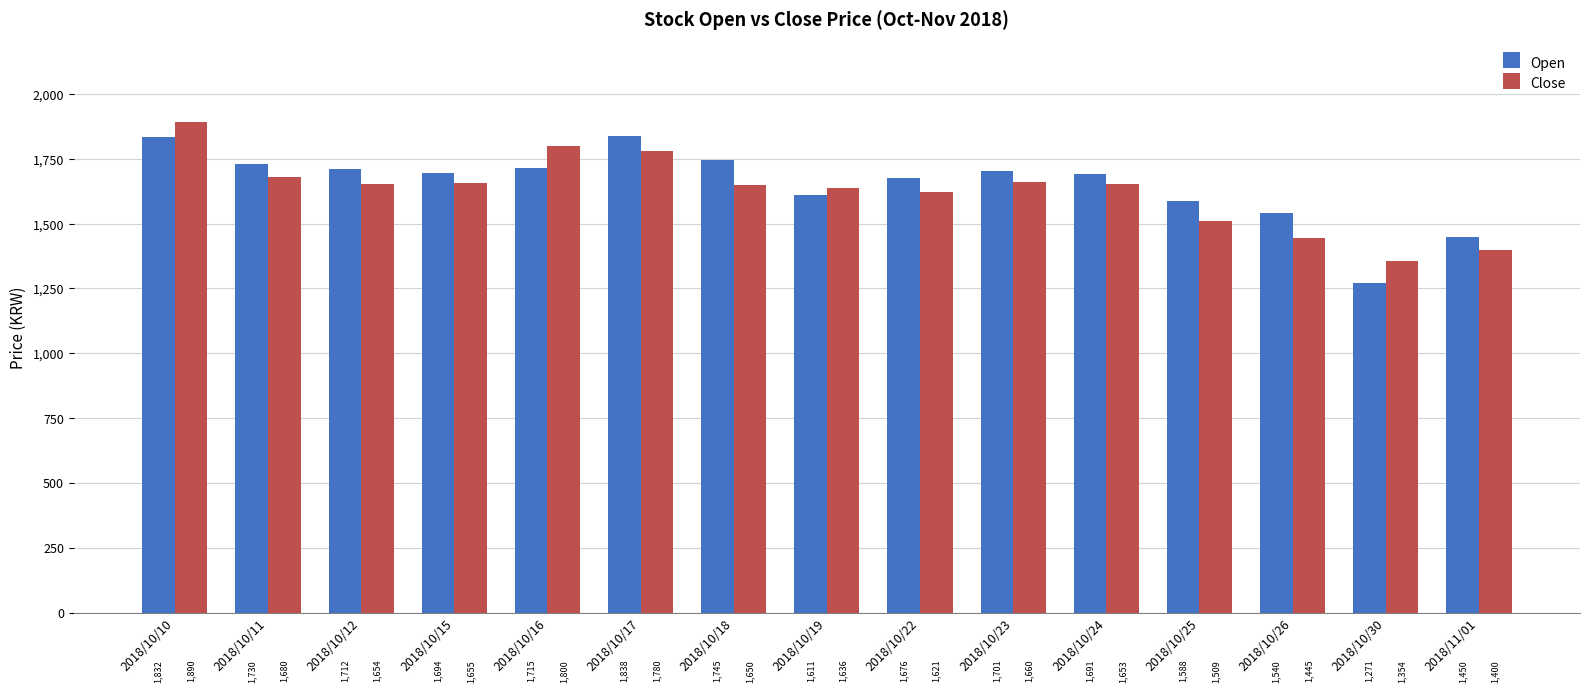

What is the sum of the Close values at 2018/10/25 and 2018/10/16?

3309